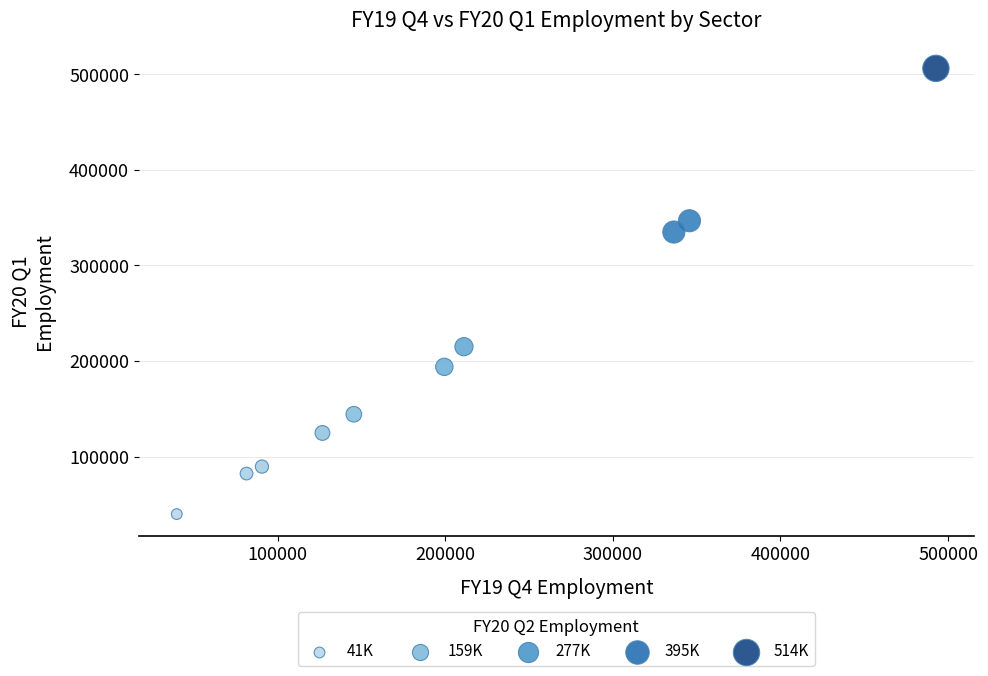

What is the range of X values (max minus min)?

452800